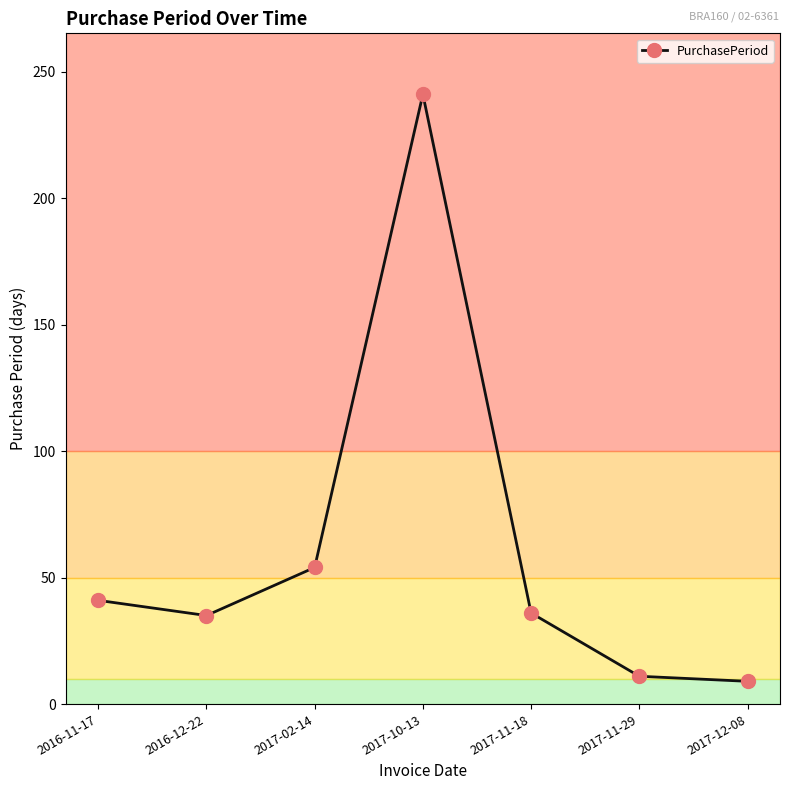

What is the smallest value displayed?

9